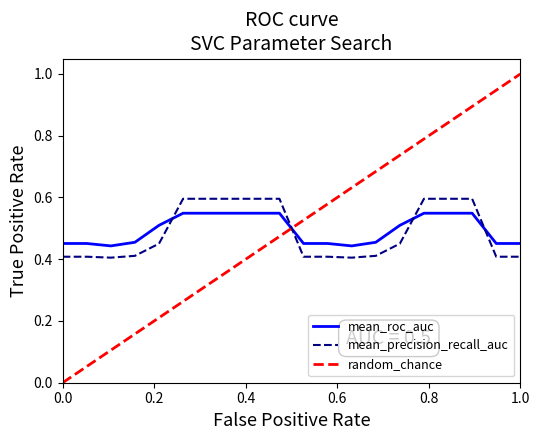

After their last crossing, which series has the higher values: random_chance or mean_precision_recall_auc?

random_chance